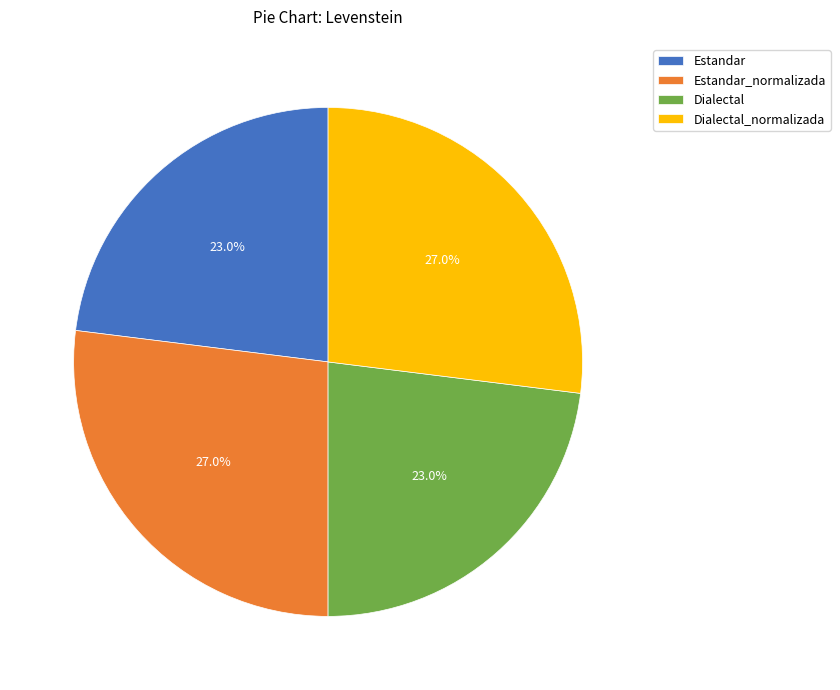

Count the number of slices in the pie.

4